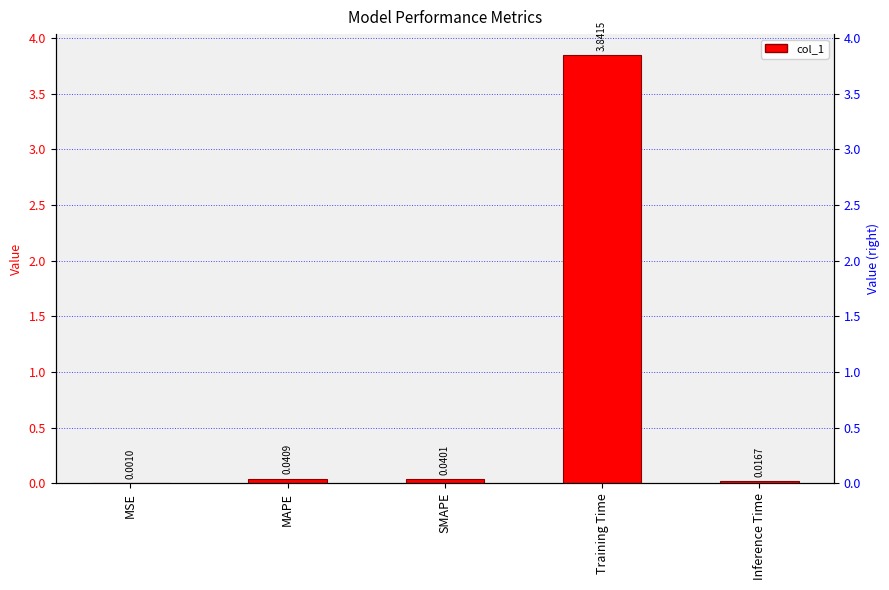

Reading left to right, list all the values displayed in this chart.

MSE=0.0	MAPE=0.0	SMAPE=0.0	Training Time=3.8	Inference Time=0.0